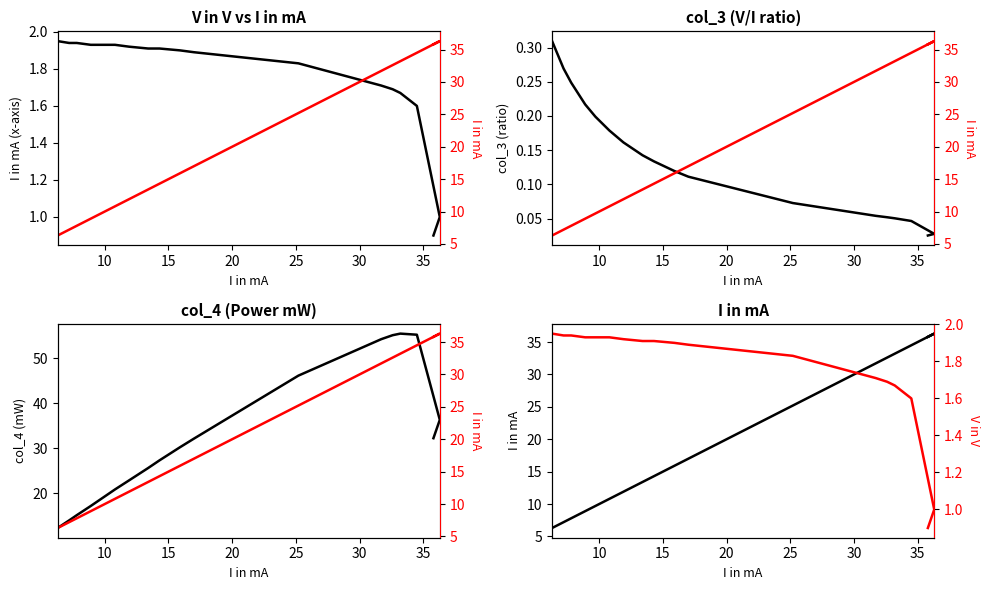

What are all the series names shown in the legend?

I in mA (x-axis), col_3 (ratio), col_4 (mW), I in mA, V in V